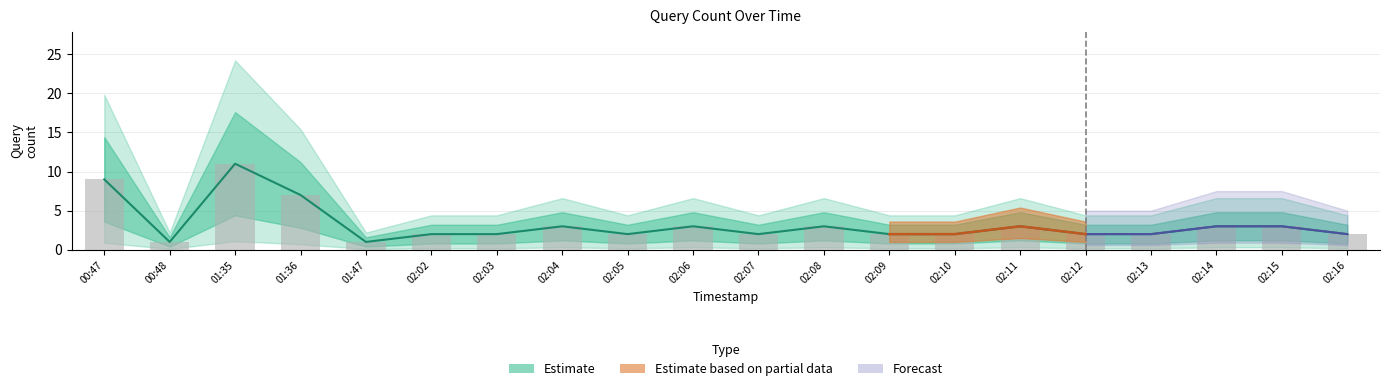

Are the bars grouped side by side (vs. stacked)?

Yes